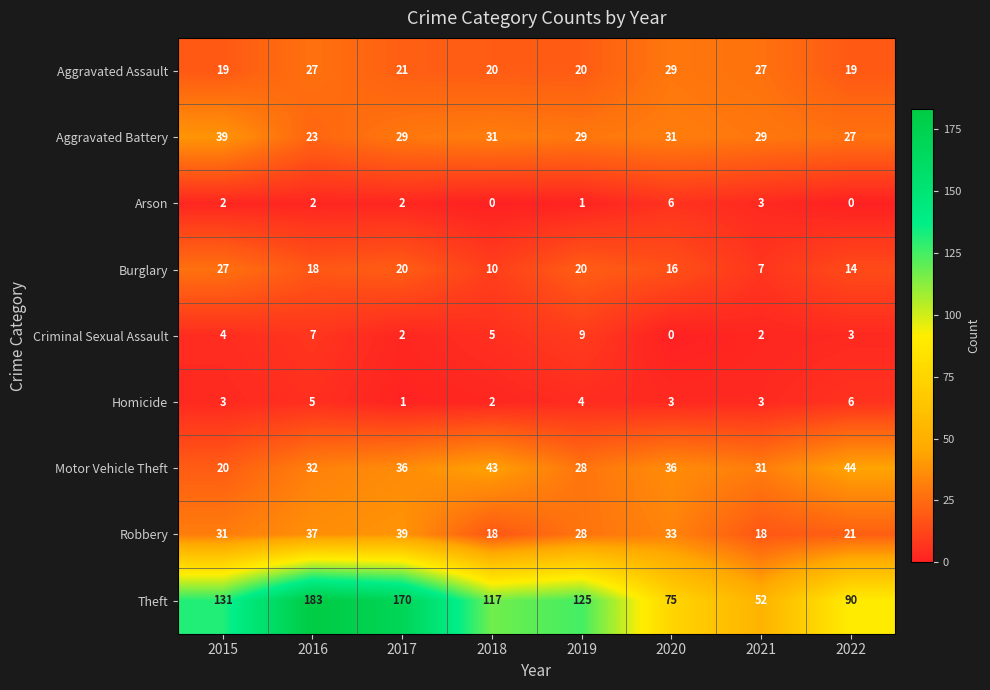

Which series has the widest spread of values?

Theft